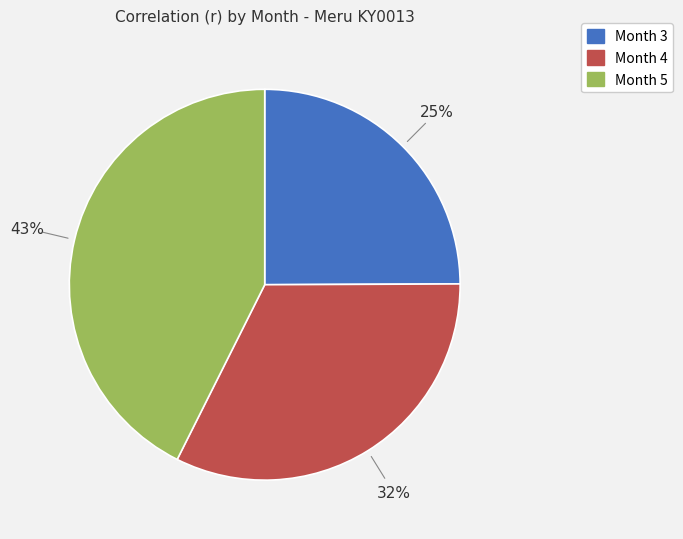

Does Month 5 account for over 50% of the chart?

No